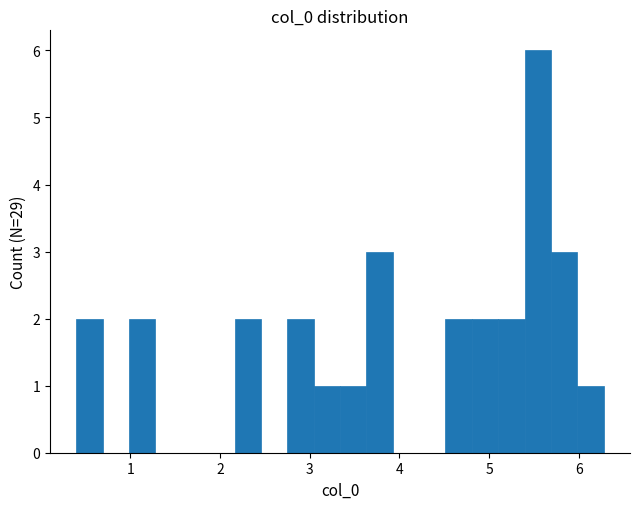

Around what value on the x-axis is the tallest bar? Give the approximate position of its centre, as read against the axis.

5.5